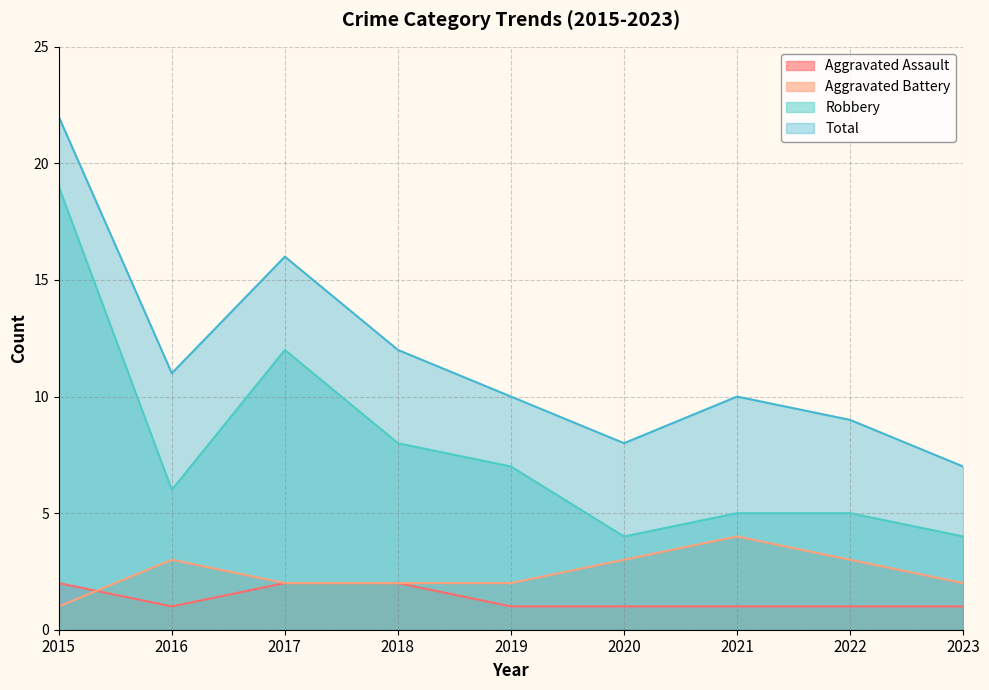

The value of Total at 2016 is 11. True or false?

True